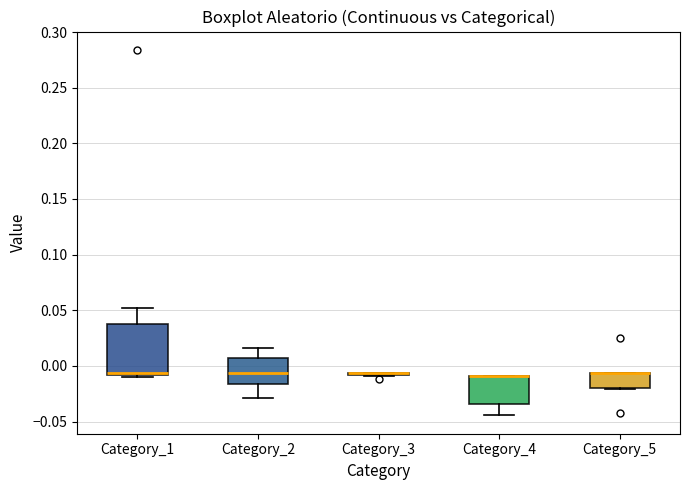

Where is the lower edge of the box for Category_1 on the y-axis? The values are not printed on the chart, so give them approximately, as read against the axis.

-0.010